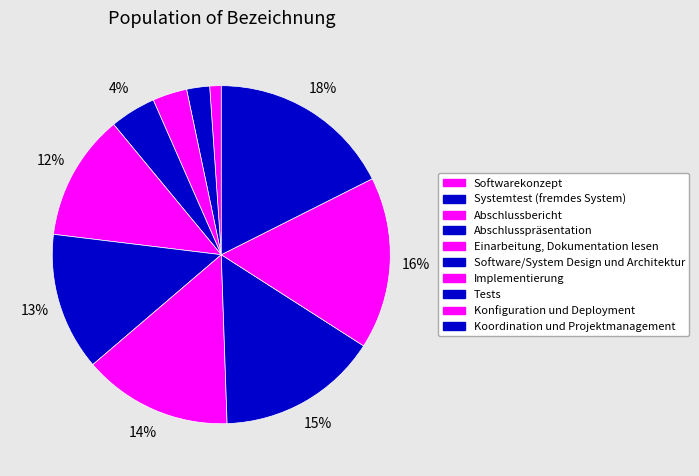

How many slices are in this pie chart?

10